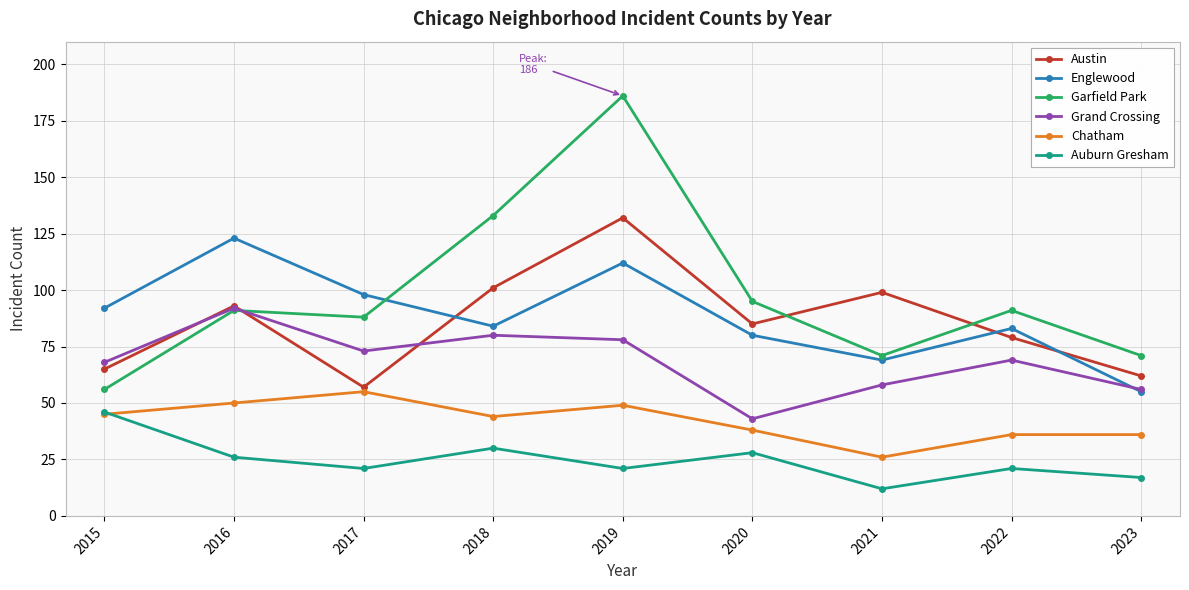

At which label does Englewood first exceed 84?

2015